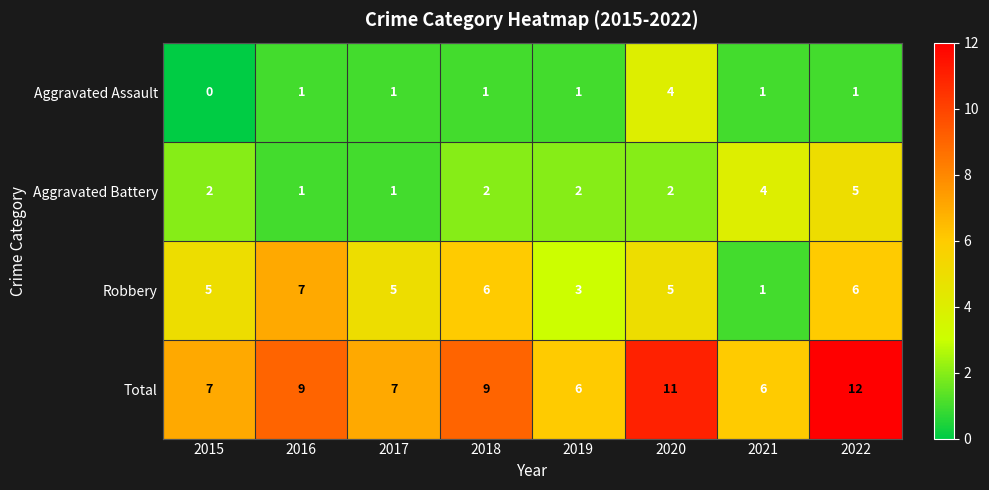

Which category has the highest value in the Robbery series?

2016